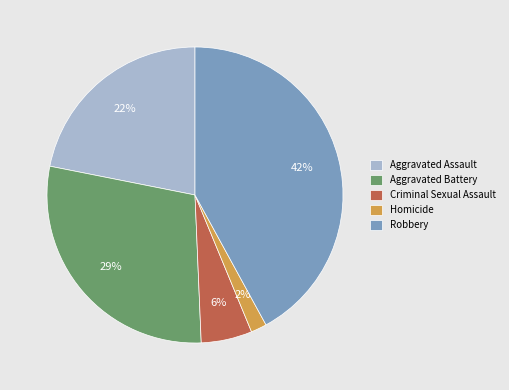

Combined, do Aggravated Battery and Aggravated Assault account for over 50%?

Yes